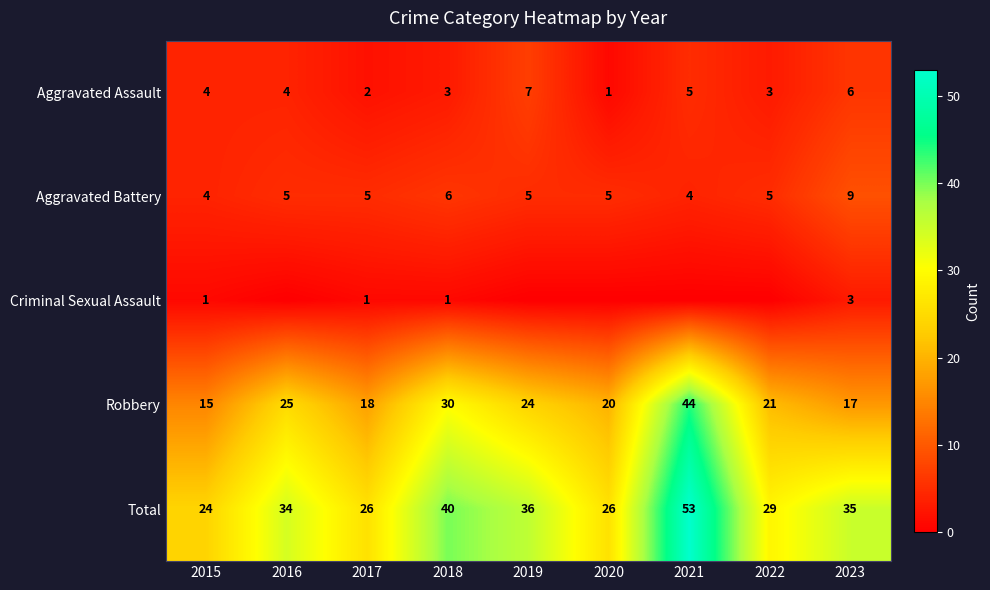

Read the Robbery value at 2015, to the nearest 10.

20